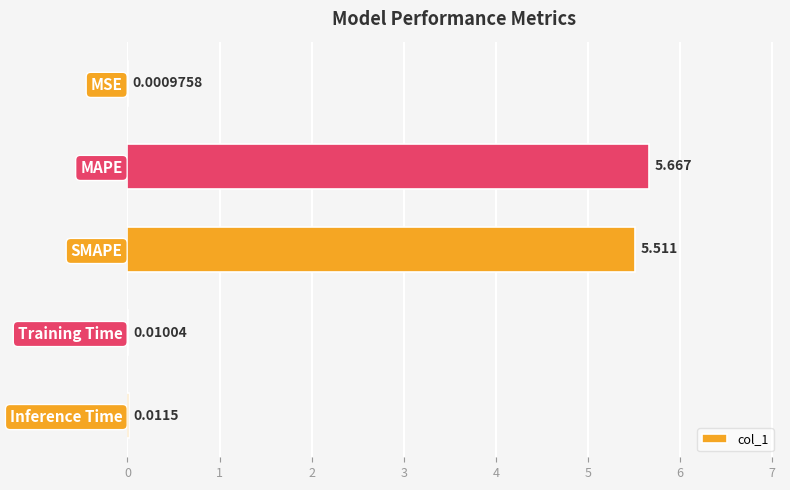

Which category has the highest value across all series?

MAPE